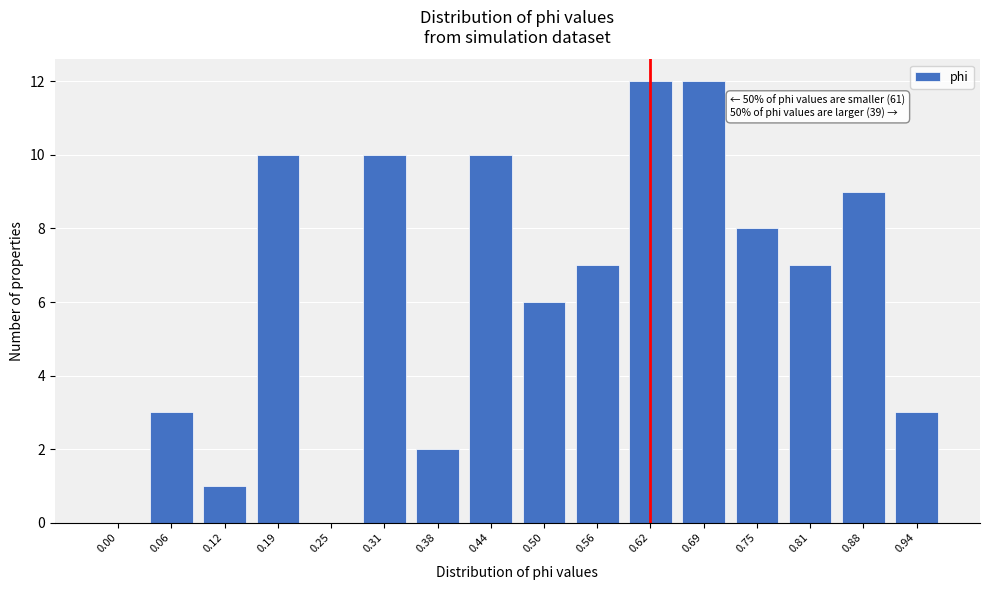

Reading left to right, extract all data points from this chart.

0.00=0	0.06=3	0.12=1	0.19=10	0.25=0	0.31=10	0.38=2	0.44=10	0.50=6	0.56=7	0.62=12	0.69=12	0.75=8	0.81=7	0.88=9	0.94=3